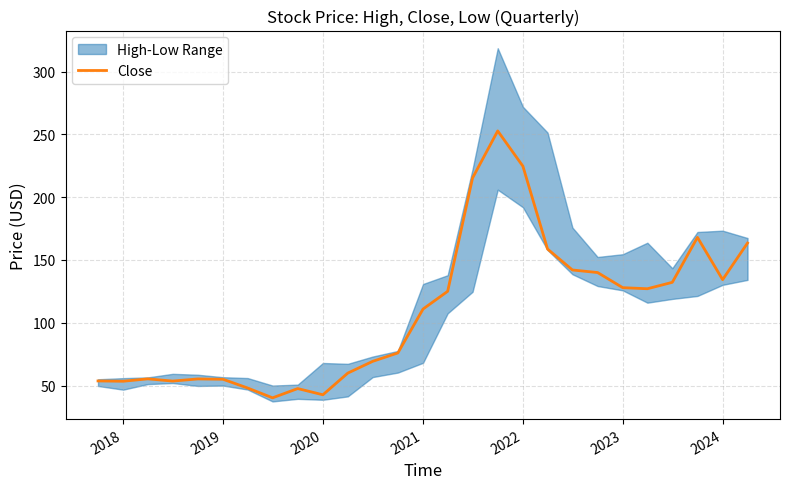

What is the highest value of the Close series?

252.8